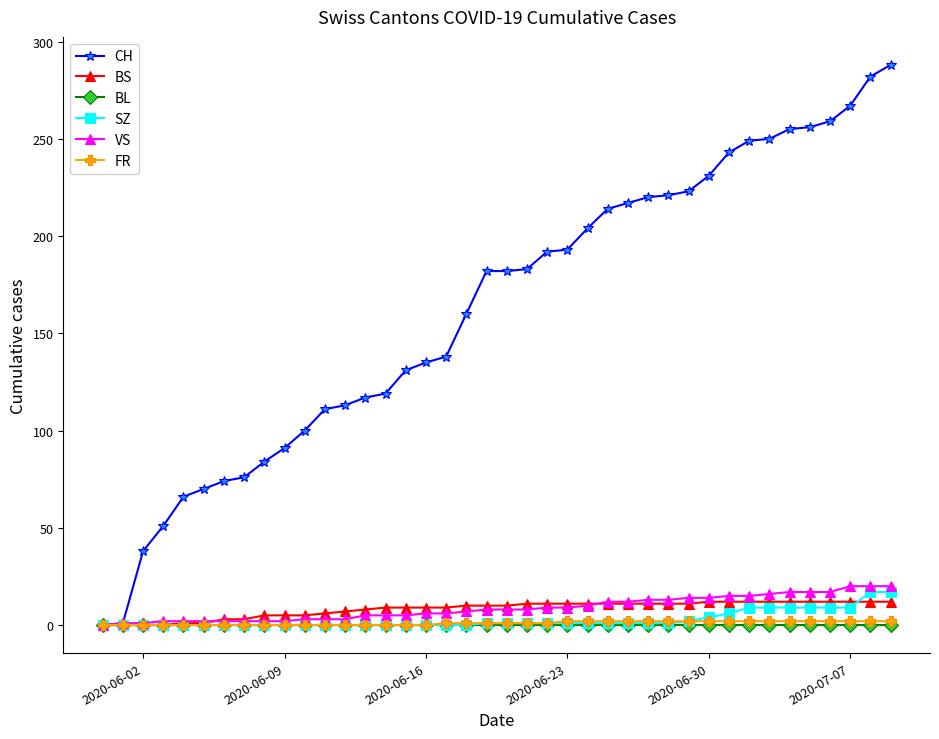

What is the value of the VS point at the 25th from the left?

10